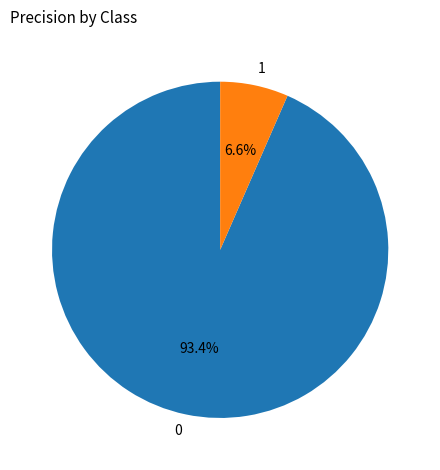

What percentage do 0 and 1 together represent?

100.0%